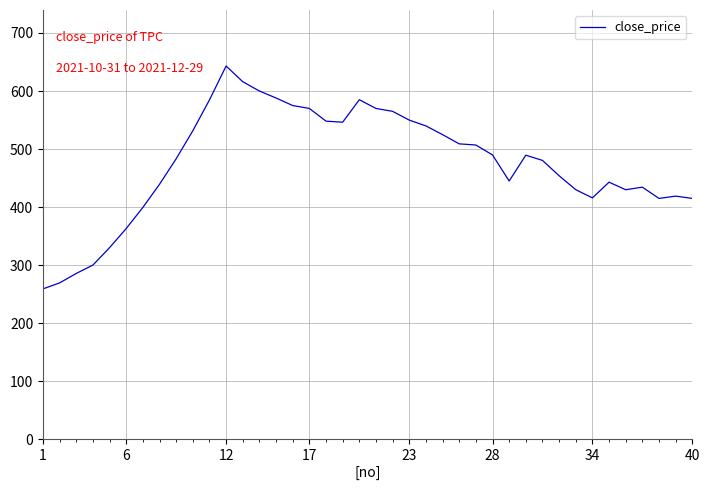

What is the difference between the maximum and minimum values?

383.9